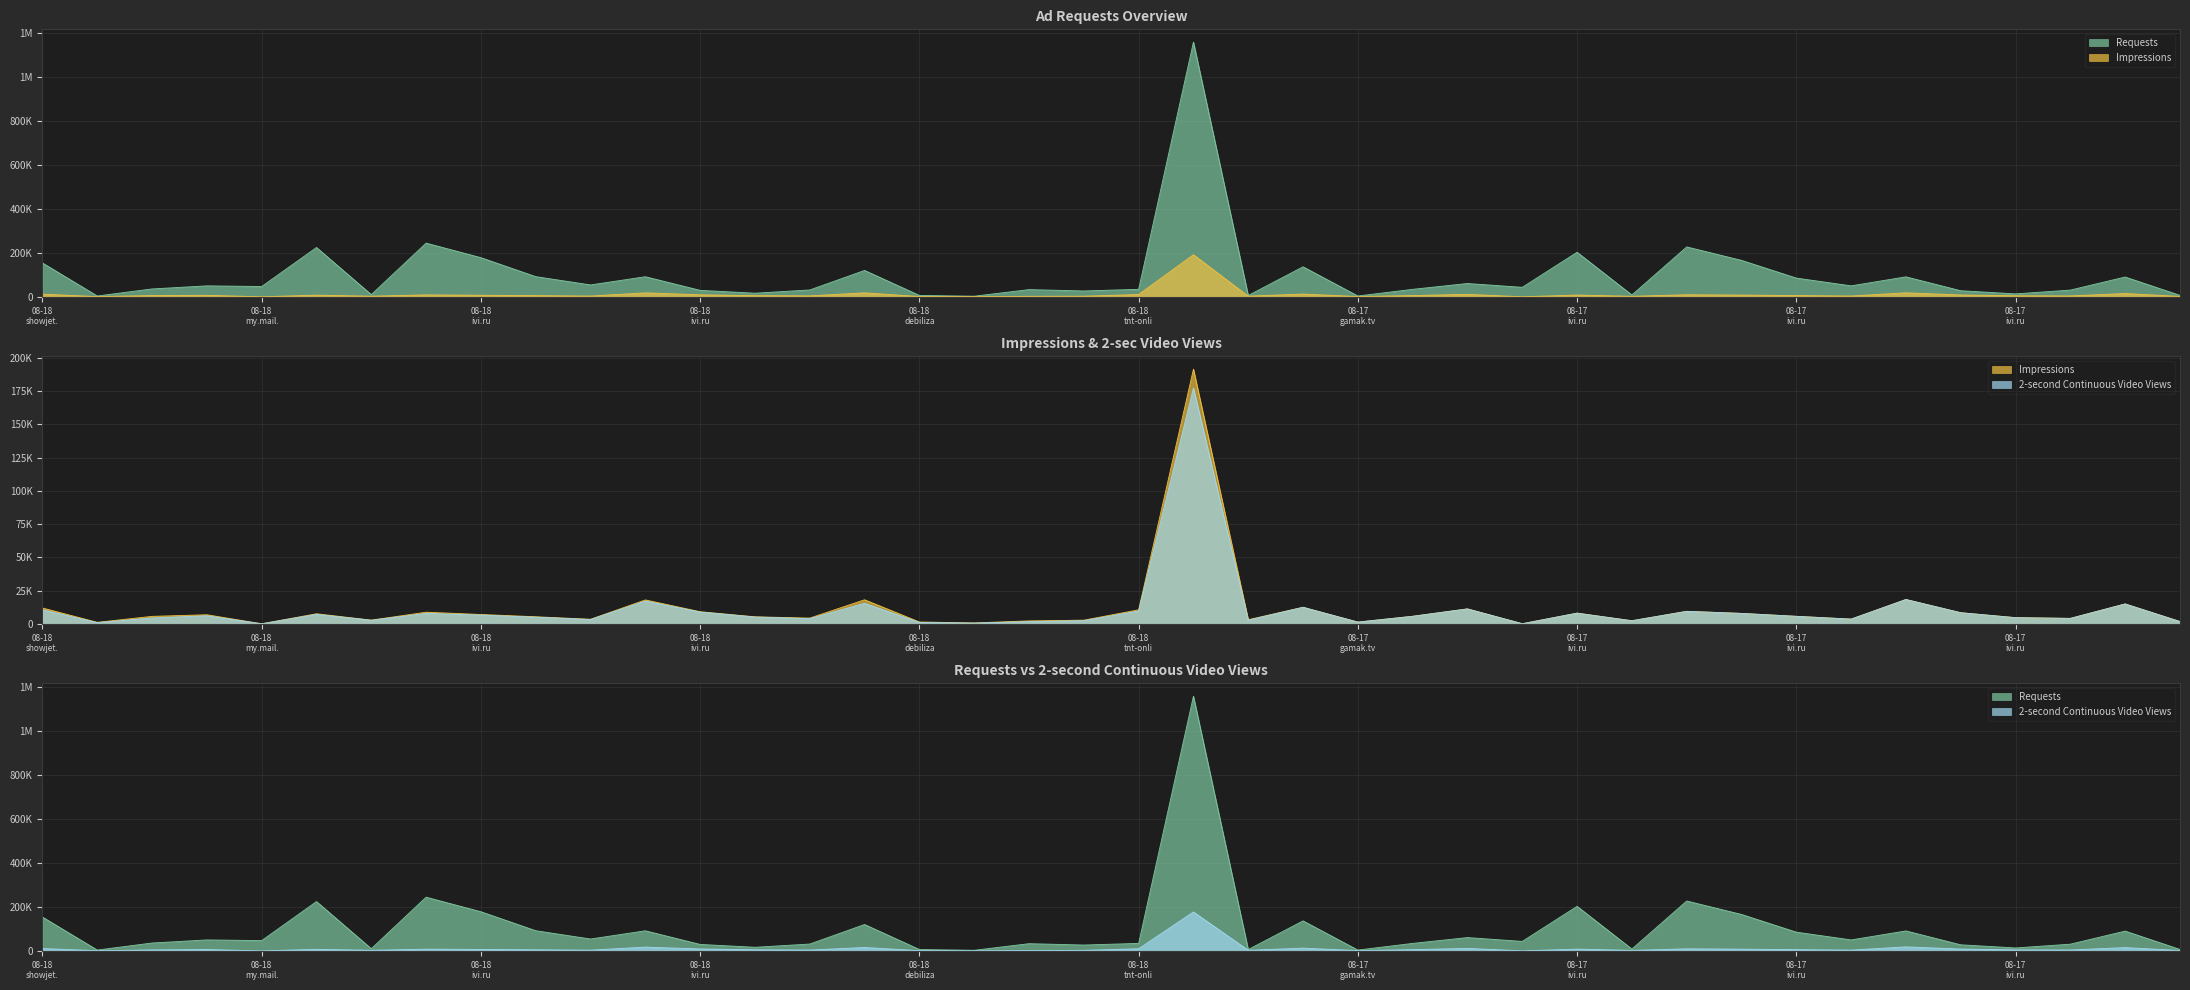

What is the spread (max minus min) of values at 29?

5954